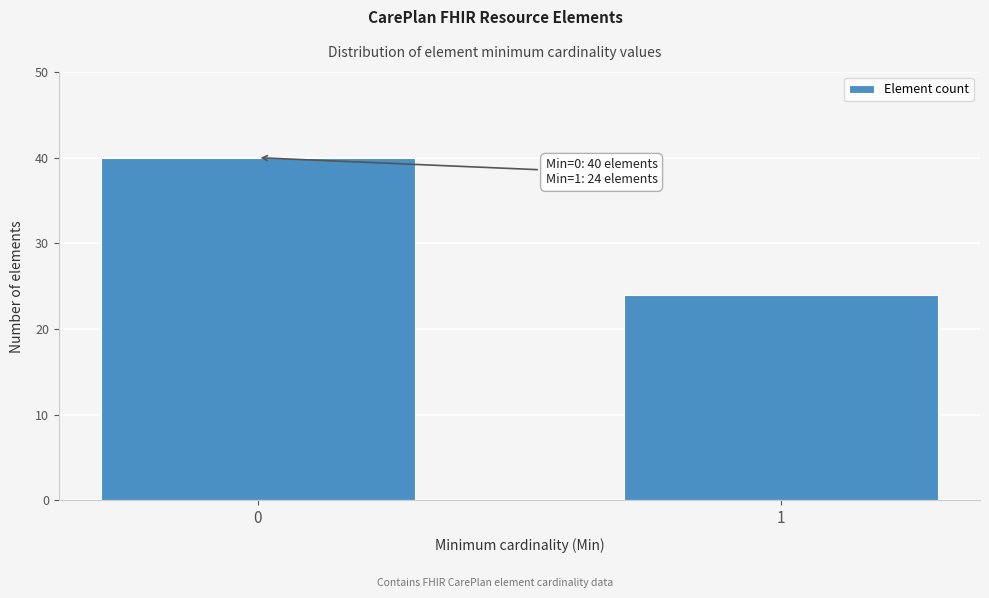

Reading left to right, what are all the values shown in this chart?

40	24